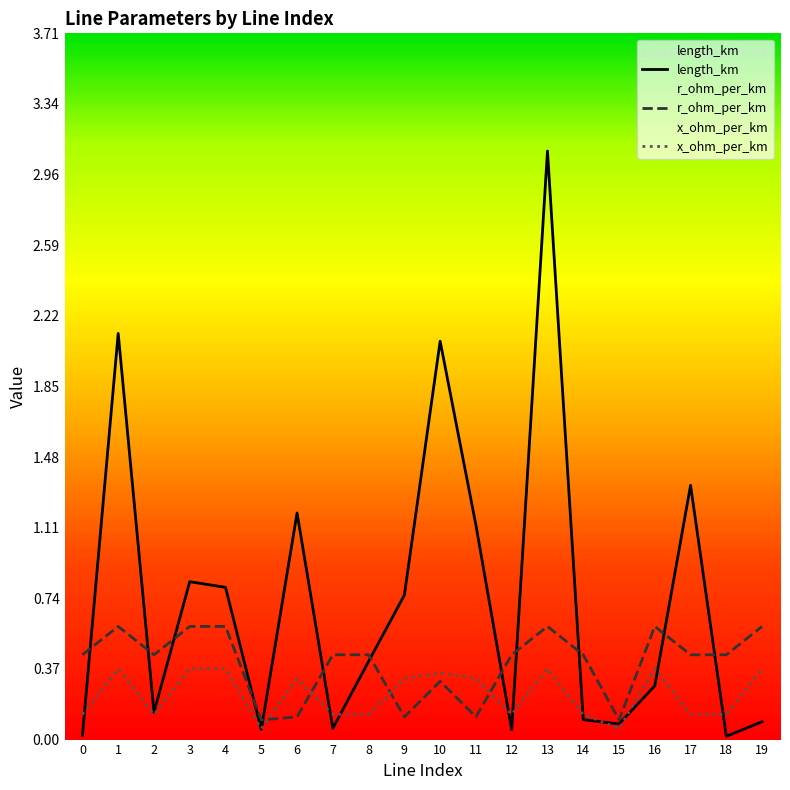

Count the number of categories in the chart.

20